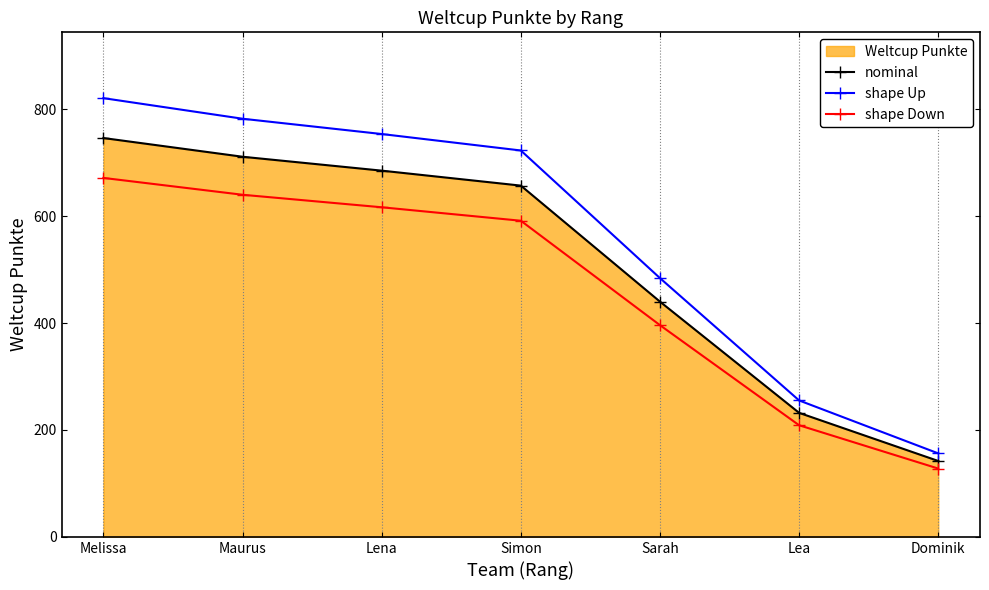

What is the label of the 1st point from the left?

Melissa